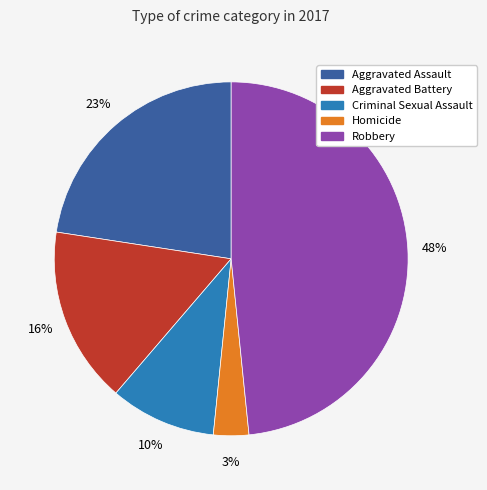

Is there a majority slice in this chart?

No